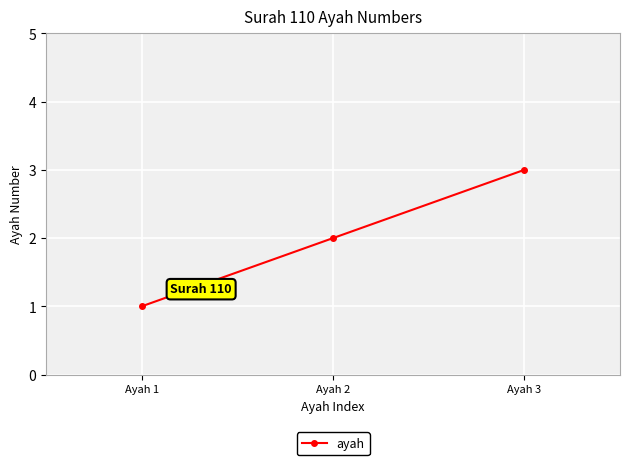

The value at Ayah 2 is 2. True or false?

True